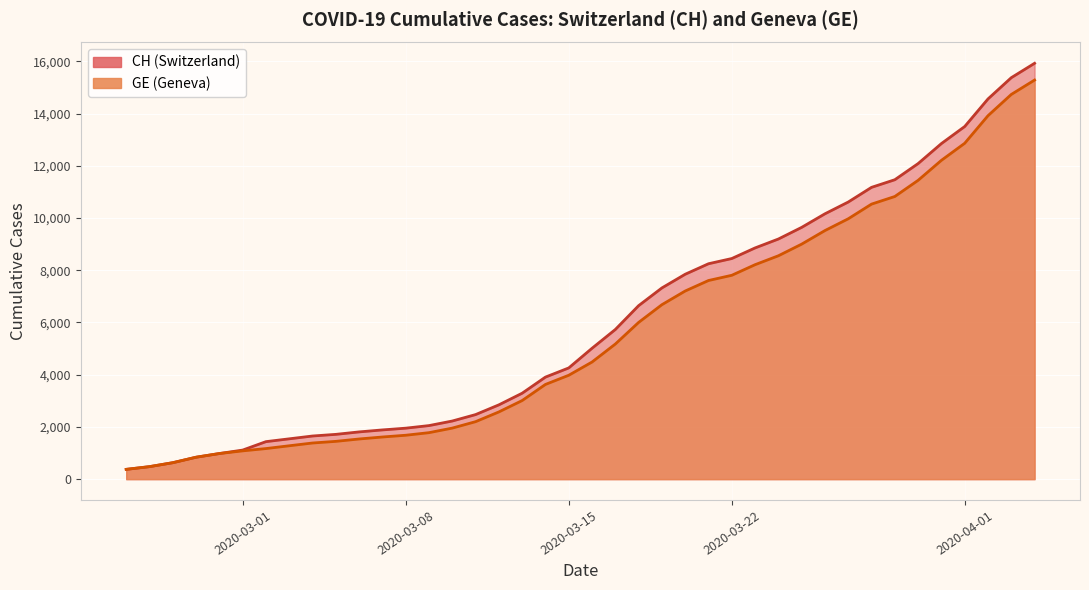

Is the value of CH at 15 greater than the value of GE at 28?

No